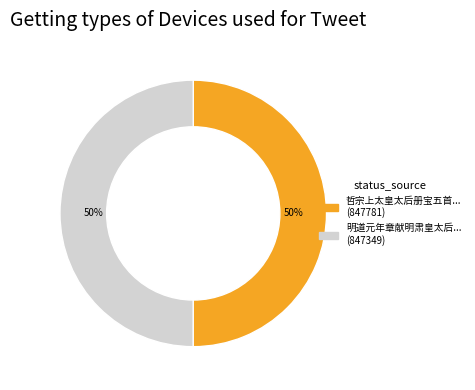

How many segments does this pie chart have?

2